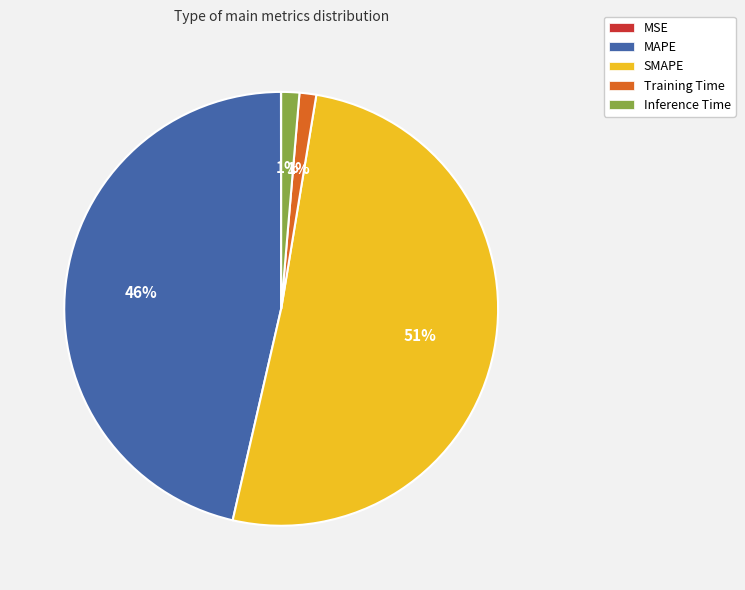

Which slice is the largest?

SMAPE